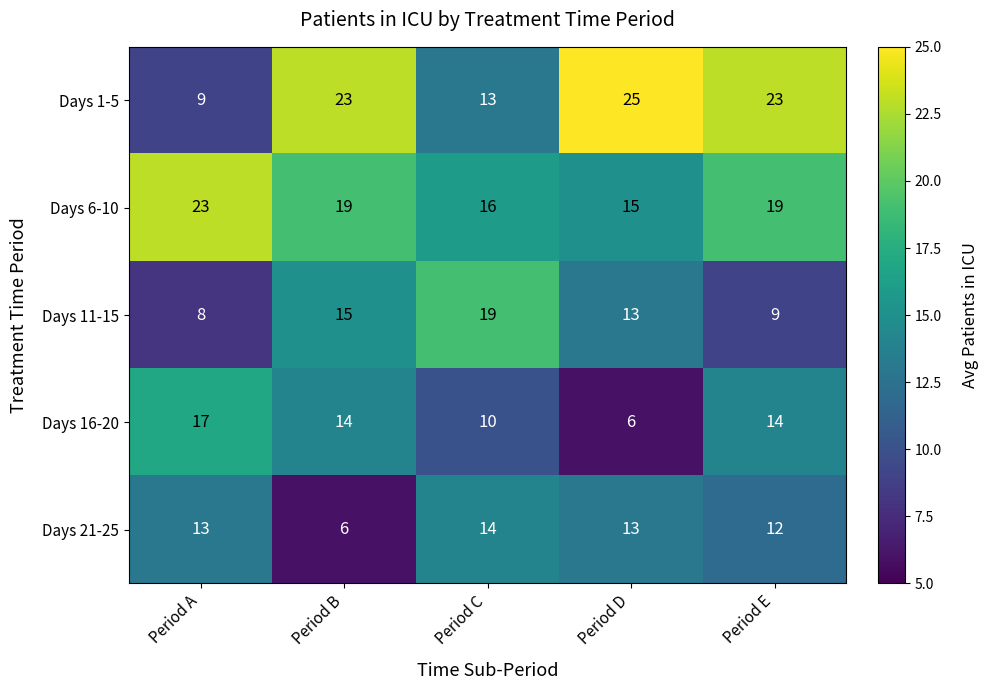

Between Period A and Period E, which series saw the biggest shift?

Days 1-5